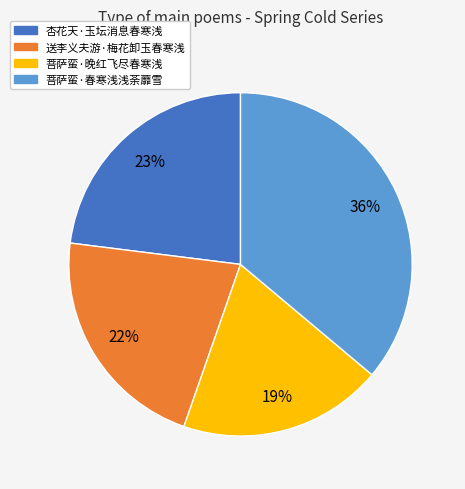

Does 送李义夫游·梅花卸玉春寒浅 represent more than half of the total?

No